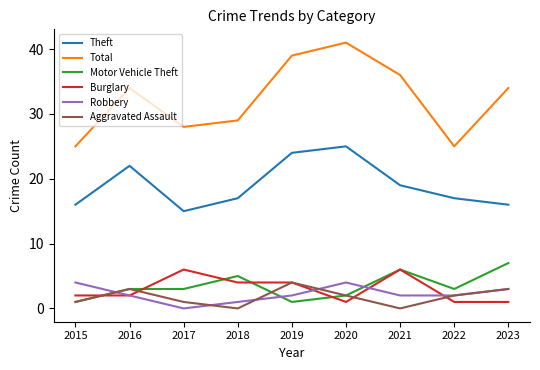

What are all the series names shown in the legend?

Theft, Total, Motor Vehicle Theft, Burglary, Robbery, Aggravated Assault